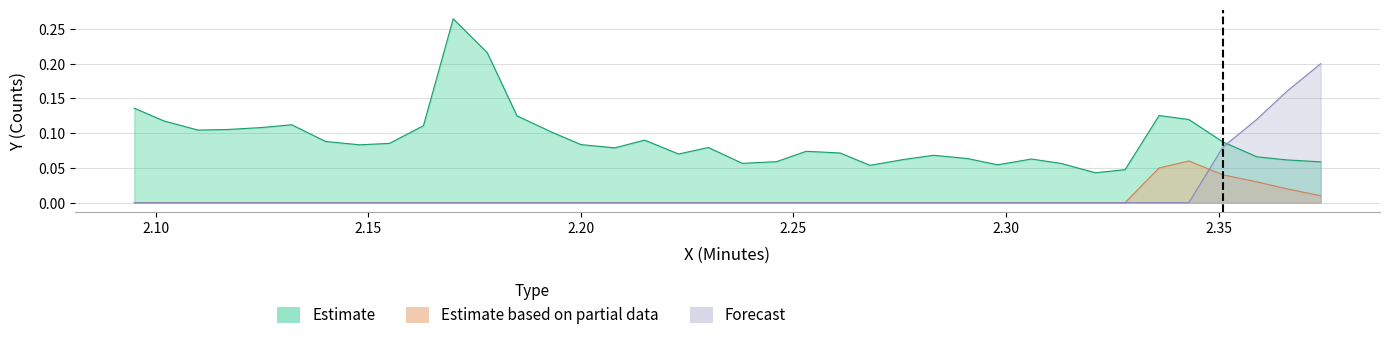

Is the value of Estimate at 18 greater than the value of Forecast at 12?

Yes